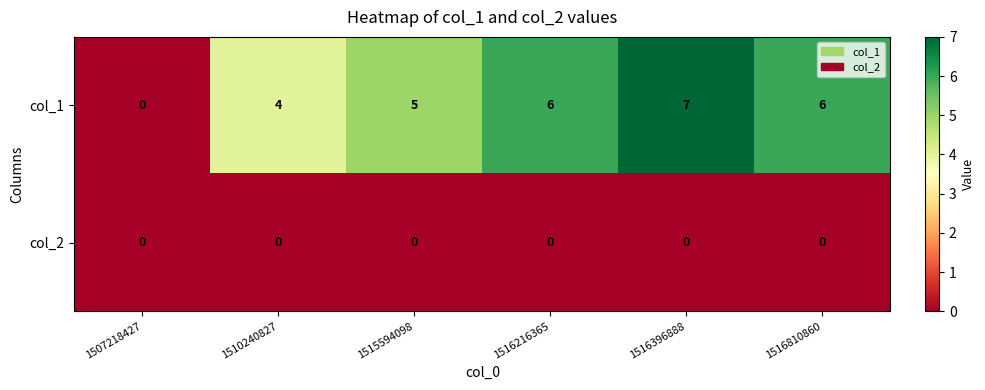

Rank the series by their average value, from lowest to highest.

col_2, col_1